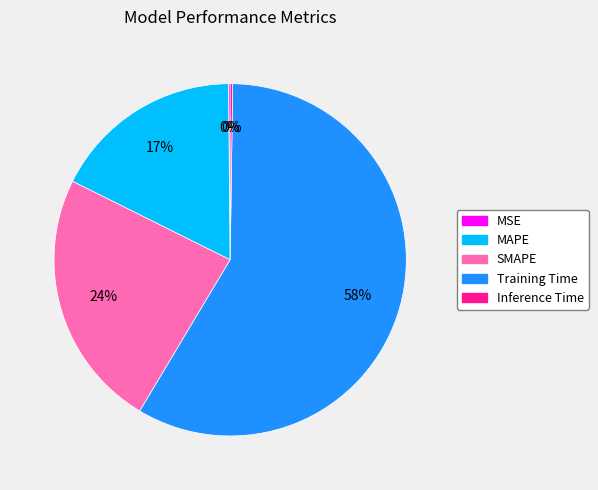

Is the sum of Training Time and SMAPE greater than half?

Yes